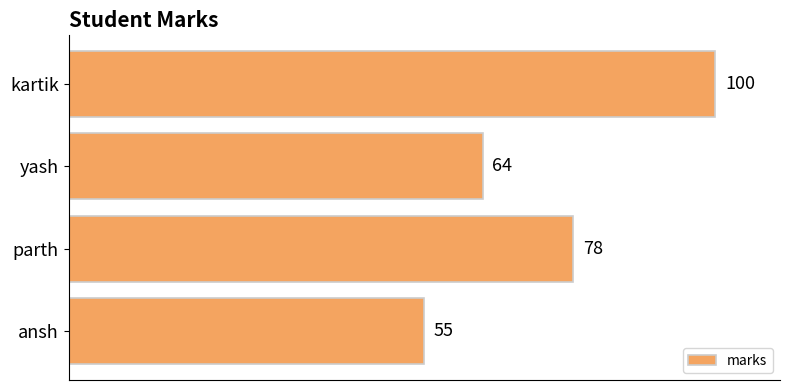

How many bars are there in total?

4